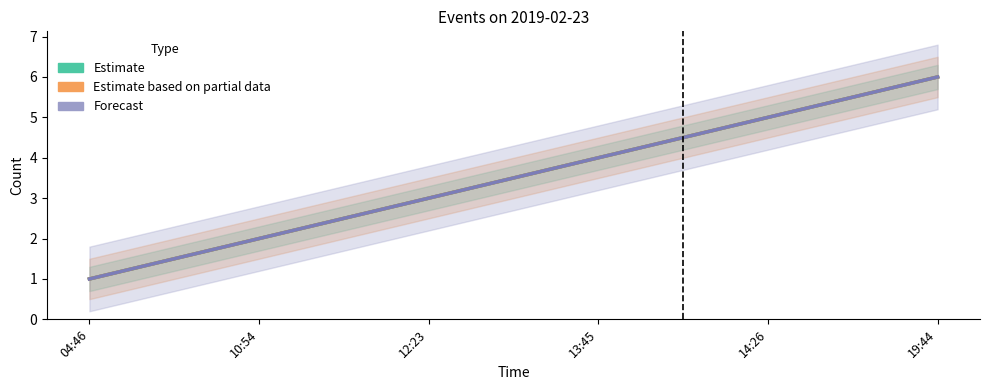

Reading left to right, extract all data points from this chart.

Estimate: 04:46=1	10:54=2	12:23=3	13:45=4	14:26=5	19:44=6
Estimate based on partial data: 04:46=1	10:54=2	12:23=3	13:45=4	14:26=5	19:44=6
Forecast: 04:46=1	10:54=2	12:23=3	13:45=4	14:26=5	19:44=6